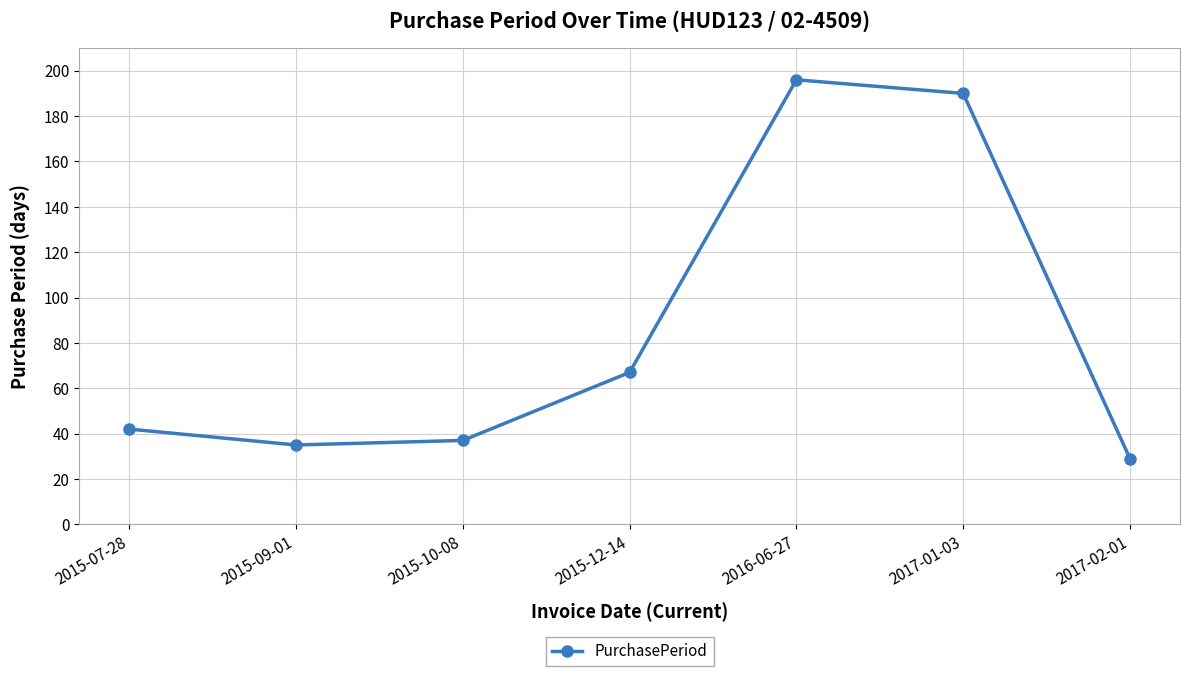

What is the average value?

85